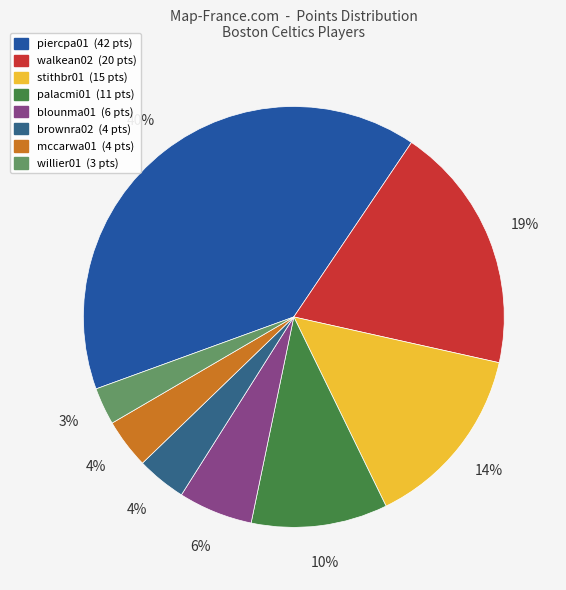

How many slices are in this pie chart?

8